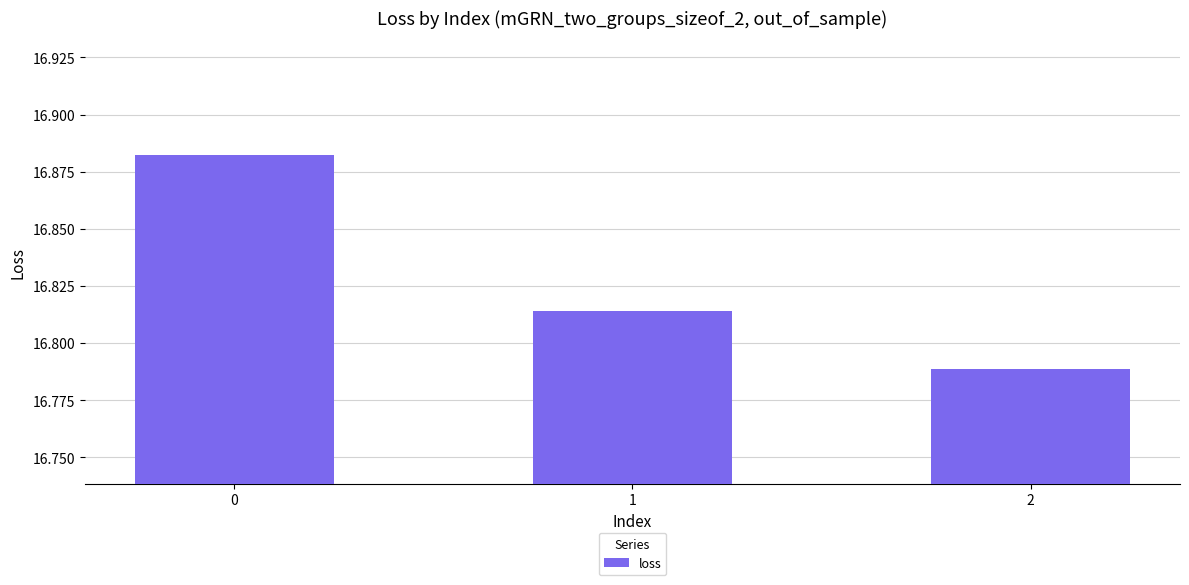

Rank the categories by value from lowest to highest.

2, 1, 0